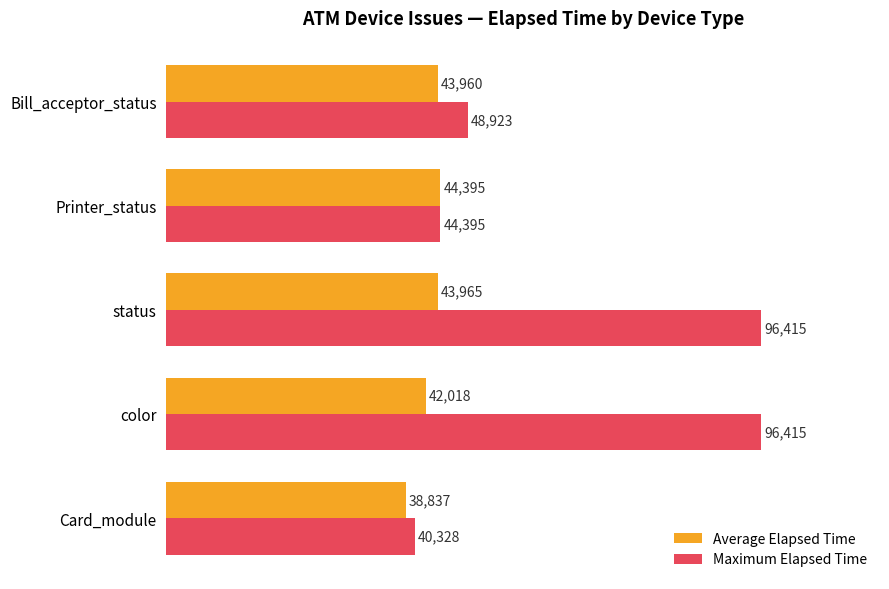

List the series in order of their peak value, highest first.

Maximum Elapsed Time, Average Elapsed Time